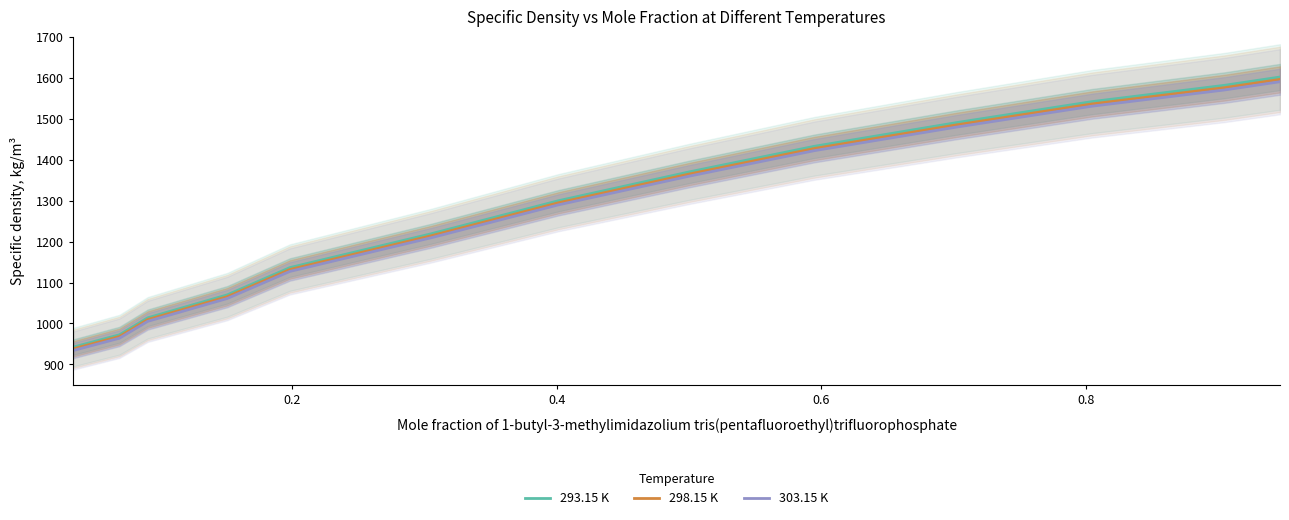

Which series has the largest total across all categories?

293.15 K